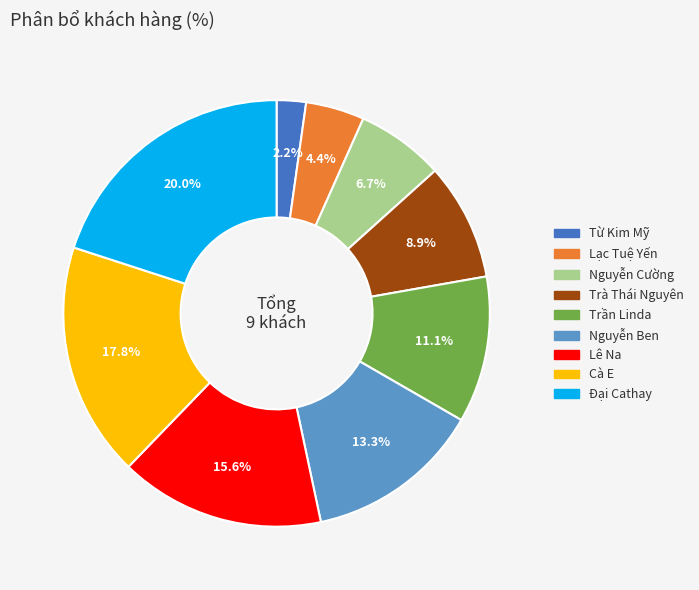

How many segments does this pie chart have?

9